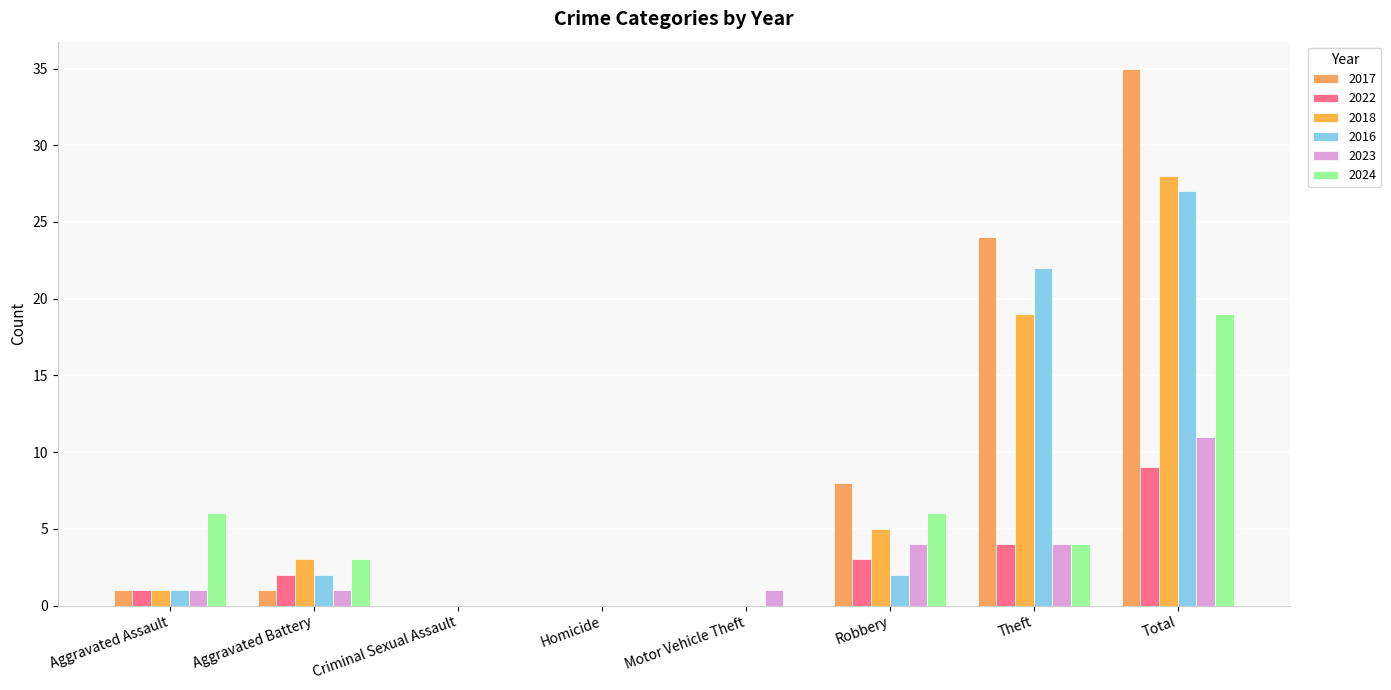

Which category has the highest value across all series?

Total